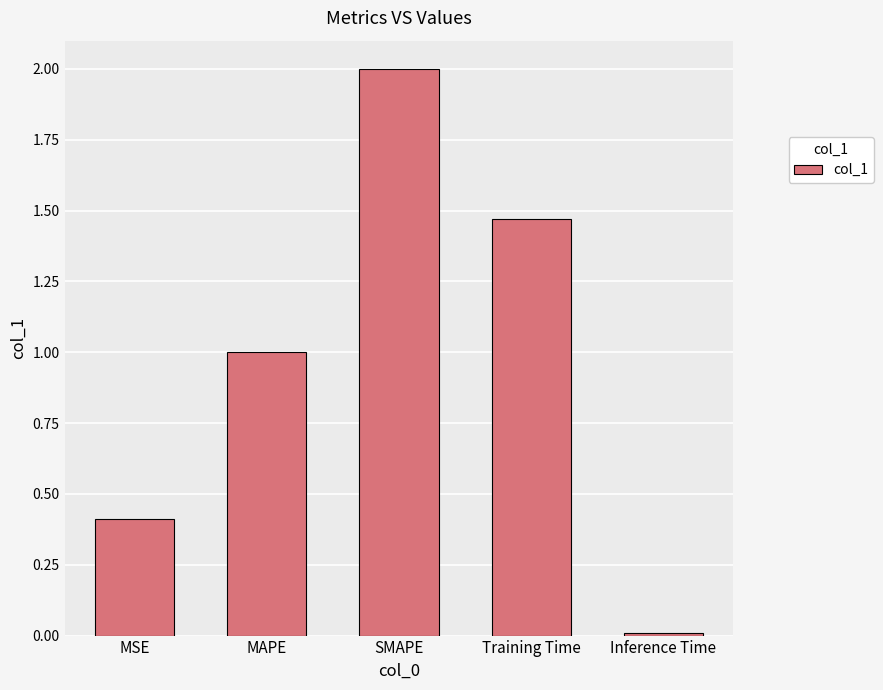

What is the difference between the second highest and second lowest values?

1.1